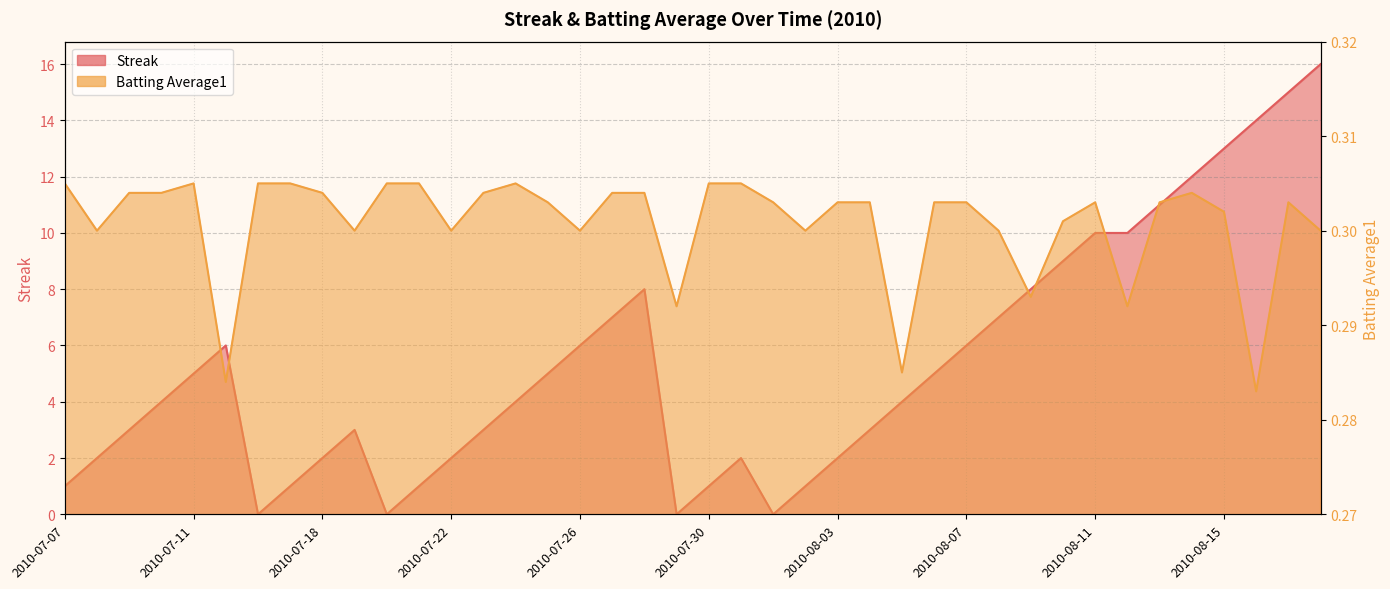

Rank the series by their maximum value, from lowest to highest.

Batting Average1, Streak